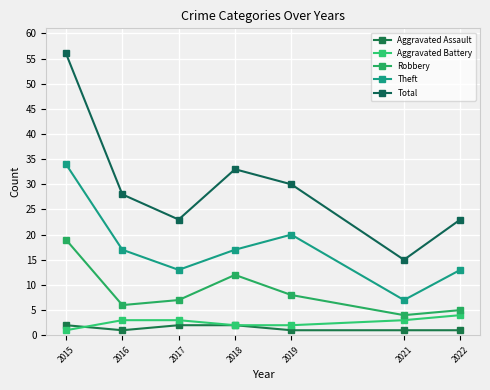

Does the chart have visible grid lines?

Yes